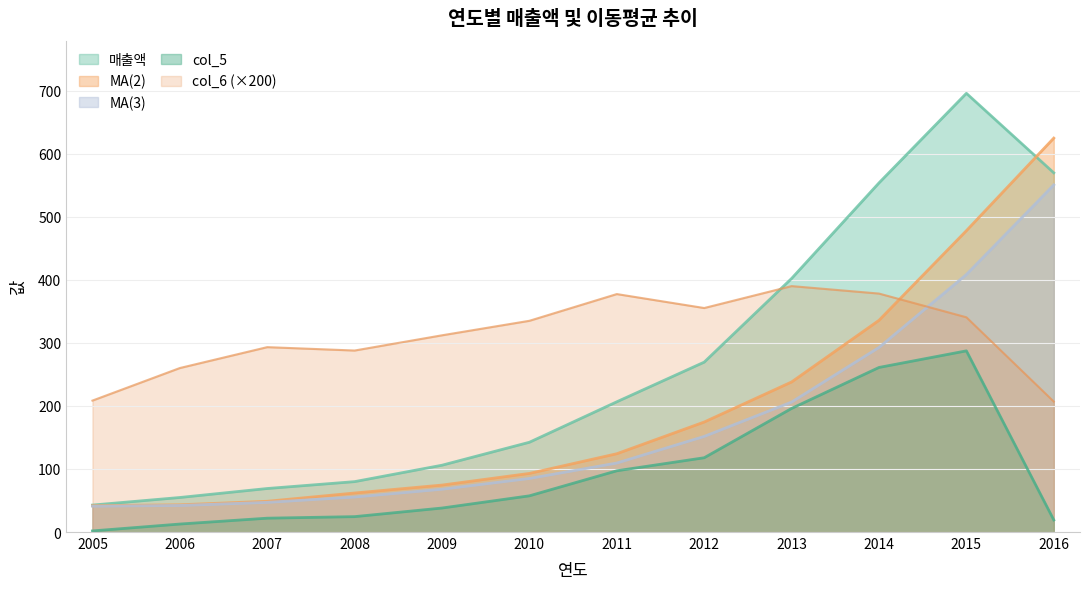

What is the difference between the second highest and second lowest values in the col_6 series?

169.8